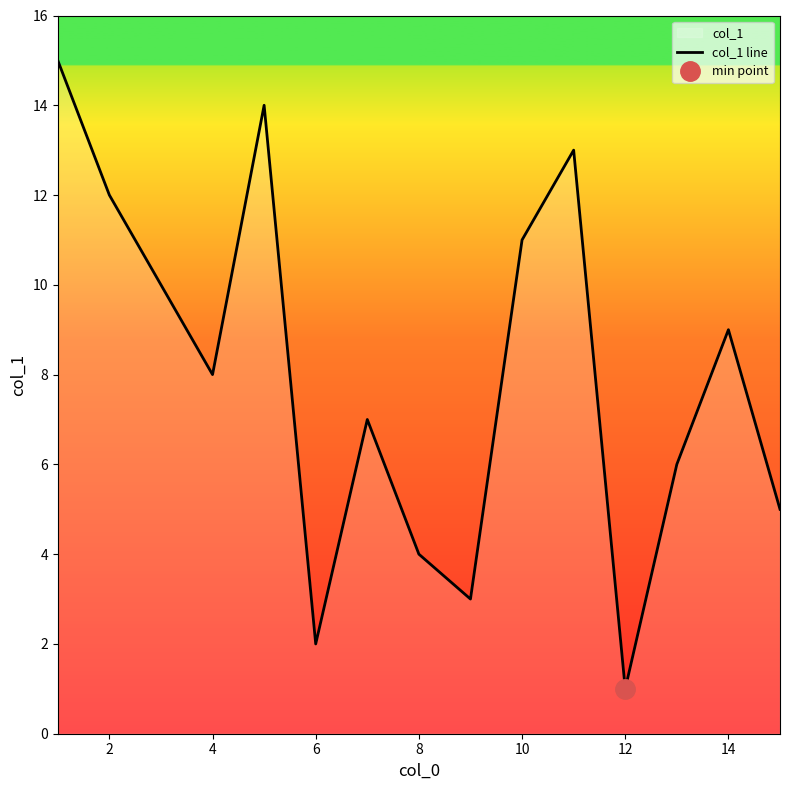

How many distinct data groups are displayed?

1